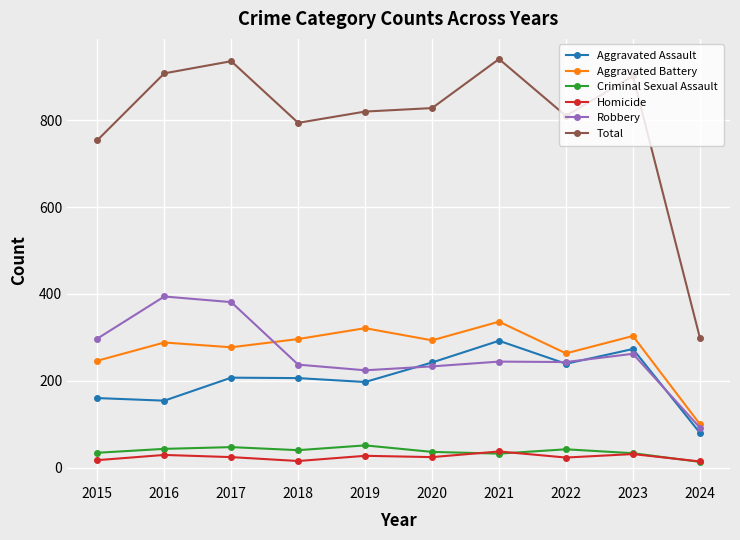

What is the maximum value for Robbery?

394